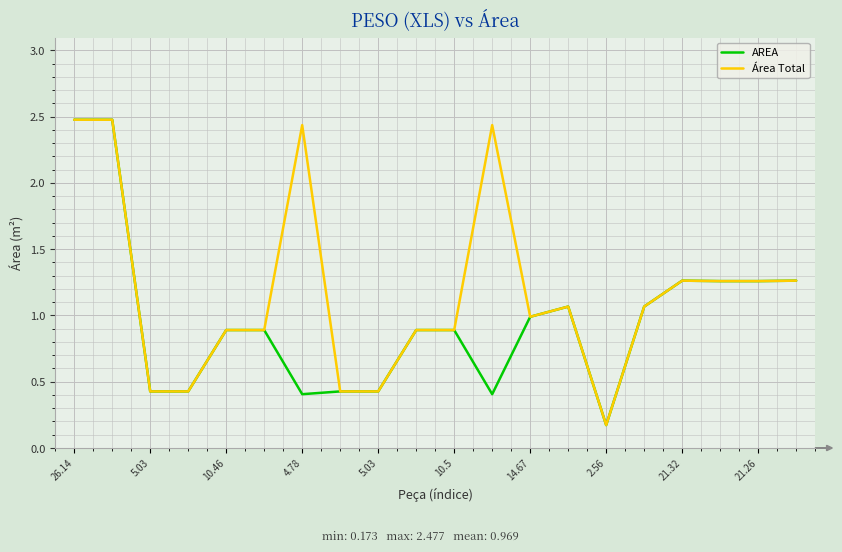

List the series in order of their overall mean, lowest first.

AREA, Área Total